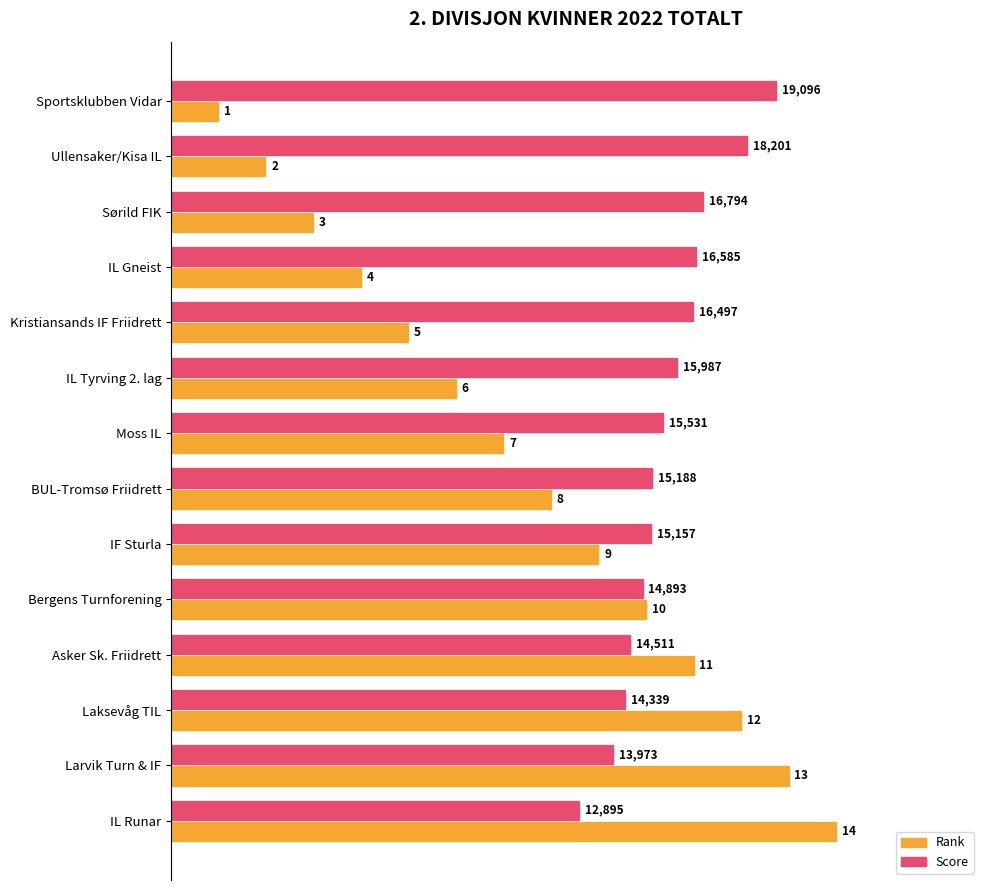

The value of Score at IL Tyrving 2. lag is 10.7. True or false?

True